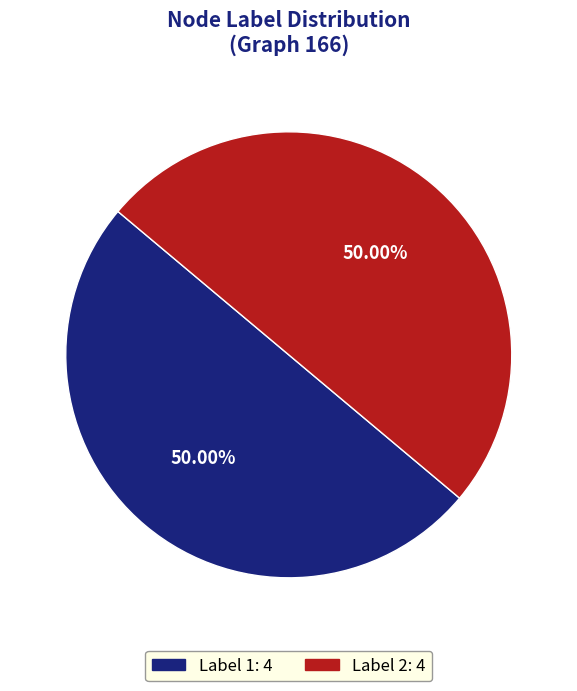

Is there any slice that represents more than half of the pie?

No